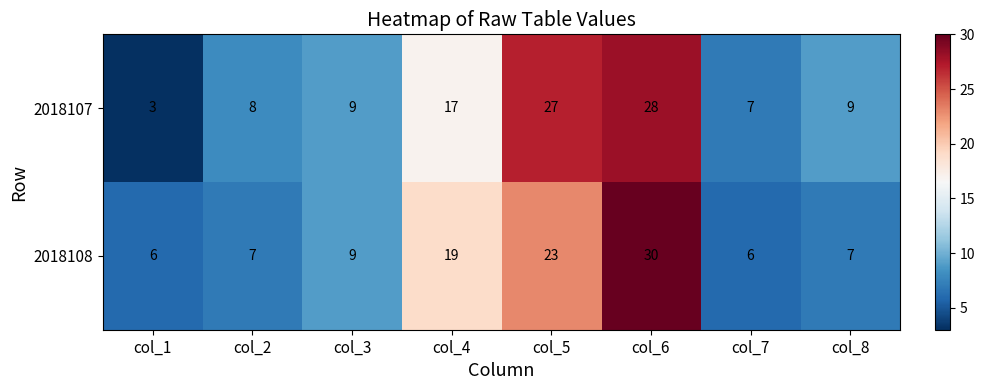

What value does the 2018108 series have at col_7, to the nearest 10?

10